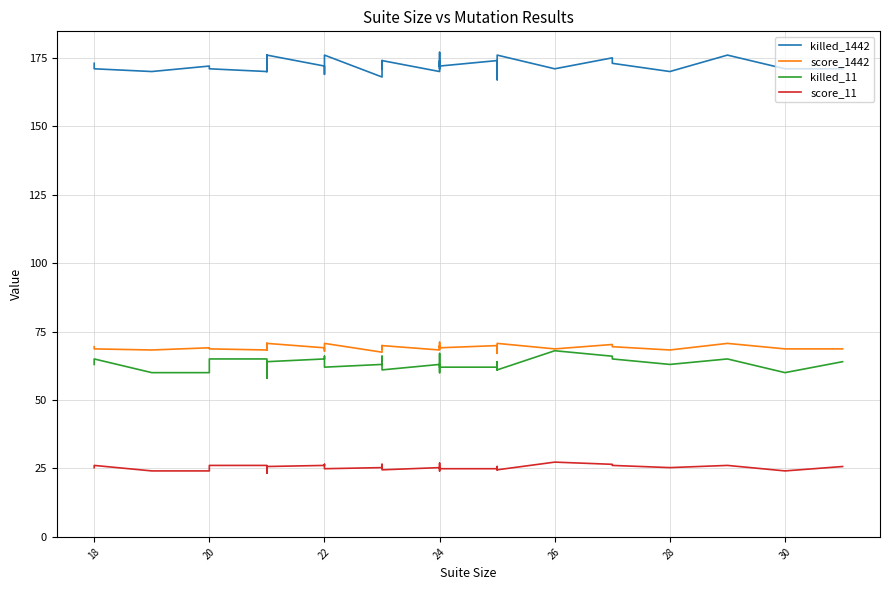

Reading right to left, what are all the values shown in this chart?

killed_1442: 171.0	171.0	176.0	170.0	173.0	175.0	171.0	176.0	170.0	167.0	174.0	172.0	171.0	175.0	177.0	172.0	173.0	172.0	174.0	170.0	174.0	171.0	171.0	174.0	168.0	176.0	169.0	172.0	176.0	170.0	174.0	171.0	176.0	170.0	170.0	171.0	172.0	170.0	171.0	173.0
score_1442: 68.7	68.7	70.7	68.3	69.5	70.3	68.7	70.7	68.3	67.1	69.9	69.1	68.7	70.3	71.1	69.1	69.5	69.1	69.9	68.3	69.9	68.7	68.7	69.9	67.5	70.7	67.9	69.1	70.7	68.3	69.9	68.7	70.7	68.3	68.3	68.7	69.1	68.3	68.7	69.5
killed_11: 64.0	60.0	65.0	63.0	65.0	66.0	68.0	61.0	64.0	61.0	62.0	62.0	60.0	60.0	64.0	67.0	66.0	65.0	62.0	63.0	61.0	64.0	64.0	66.0	63.0	62.0	66.0	65.0	64.0	61.0	58.0	58.0	62.0	60.0	65.0	65.0	60.0	60.0	65.0	63.0
score_11: 25.7	24.1	26.1	25.3	26.1	26.5	27.3	24.5	25.7	24.5	24.9	24.9	24.1	24.1	25.7	26.9	26.5	26.1	24.9	25.3	24.5	25.7	25.7	26.5	25.3	24.9	26.5	26.1	25.7	24.5	23.3	23.3	24.9	24.1	26.1	26.1	24.1	24.1	26.1	25.3